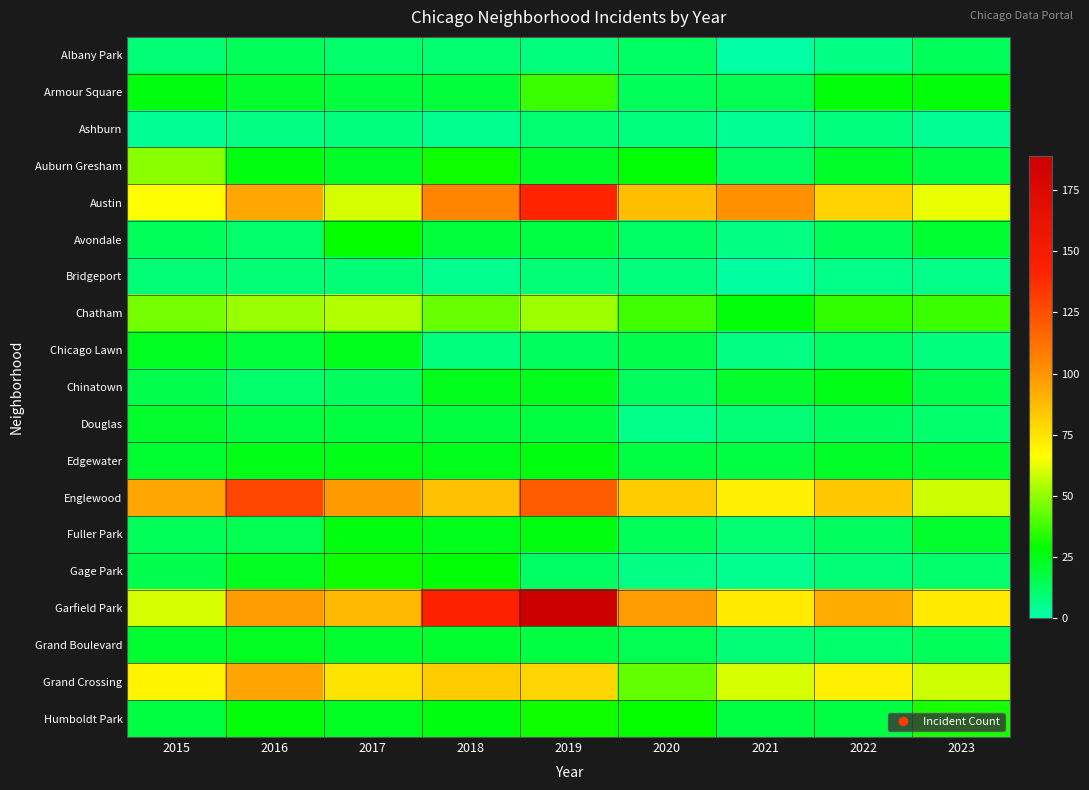

Reading right to left, list all the values displayed in this chart.

Albany Park: 2023=14	2022=7	2021=1	2020=12	2019=8	2018=10	2017=11	2016=14	2015=9
Armour Square: 2023=27	2022=27	2021=15	2020=14	2019=37	2018=19	2017=18	2016=21	2015=26
Ashburn: 2023=4	2022=8	2021=4	2020=8	2019=10	2018=5	2017=8	2016=7	2015=4
Auburn Gresham: 2023=17	2022=22	2021=12	2020=28	2019=22	2018=31	2017=22	2016=26	2015=49
Austin: 2023=63	2022=80	2021=101	2020=87	2019=141	2018=105	2017=60	2016=94	2015=67
Avondale: 2023=20	2022=14	2021=7	2020=12	2019=17	2018=19	2017=29	2016=11	2015=14
Bridgeport: 2023=6	2022=6	2021=2	2020=8	2019=9	2018=5	2017=9	2016=9	2015=9
Chatham: 2023=37	2022=36	2021=27	2020=38	2019=52	2018=44	2017=55	2016=51	2015=46
Chicago Lawn: 2023=8	2022=12	2021=7	2020=16	2019=13	2018=8	2017=24	2016=19	2015=23
Chinatown: 2023=16	2022=25	2021=21	2020=13	2019=24	2018=24	2017=13	2016=11	2015=16
Douglas: 2023=11	2022=13	2021=9	2020=6	2019=18	2018=18	2017=18	2016=17	2015=21
Edgewater: 2023=20	2022=22	2021=17	2020=17	2019=26	2018=24	2017=25	2016=25	2015=20
Englewood: 2023=59	2022=84	2021=71	2020=82	2019=120	2018=85	2017=98	2016=128	2015=94
Fuller Park: 2023=21	2022=13	2021=10	2020=14	2019=26	2018=24	2017=26	2016=15	2015=14
Gage Park: 2023=11	2022=9	2021=5	2020=7	2019=12	2018=28	2017=31	2016=23	2015=16
Garfield Park: 2023=73	2022=93	2021=73	2020=97	2019=189	2018=142	2017=88	2016=97	2015=60
Grand Boulevard: 2023=14	2022=11	2021=9	2020=15	2019=17	2018=20	2017=20	2016=23	2015=20
Grand Crossing: 2023=59	2022=71	2021=60	2020=43	2019=79	2018=82	2017=75	2016=95	2015=70
Humboldt Park: 2023=32	2022=17	2021=17	2020=29	2019=31	2018=26	2017=23	2016=27	2015=18